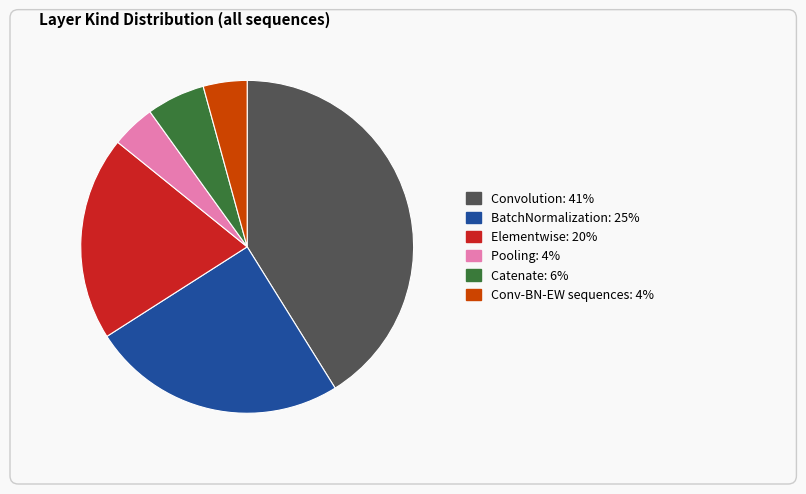

Is there a majority slice in this chart?

No